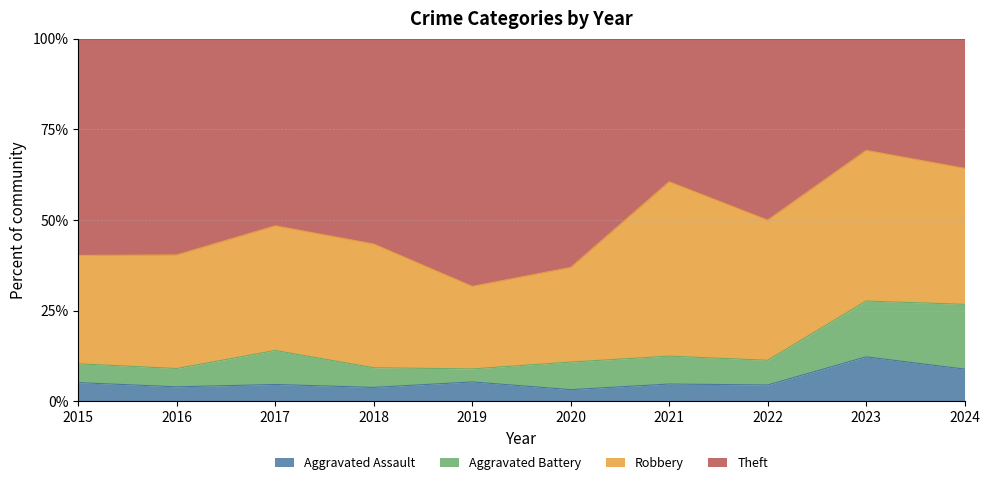

What is the difference between the maximum and minimum values in the Aggravated Assault series?

9.0